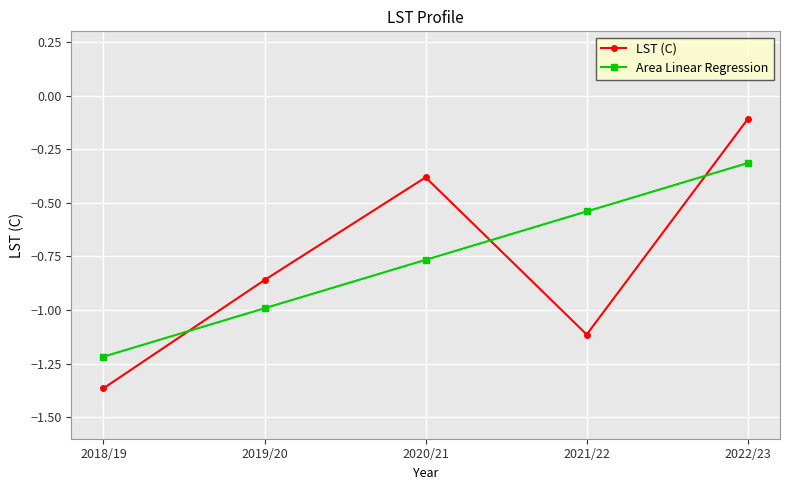

Which series has the widest spread of values?

LST (C)